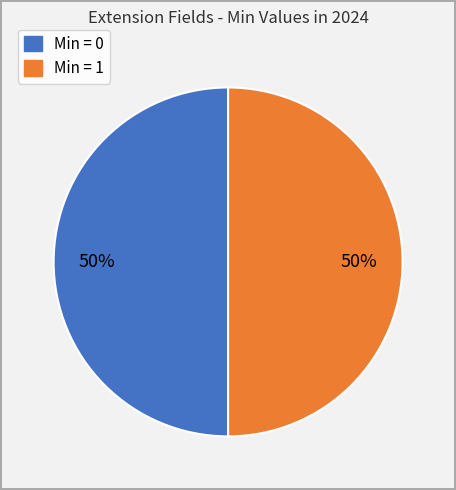

To the nearest percent, what is the average slice percentage?

50%